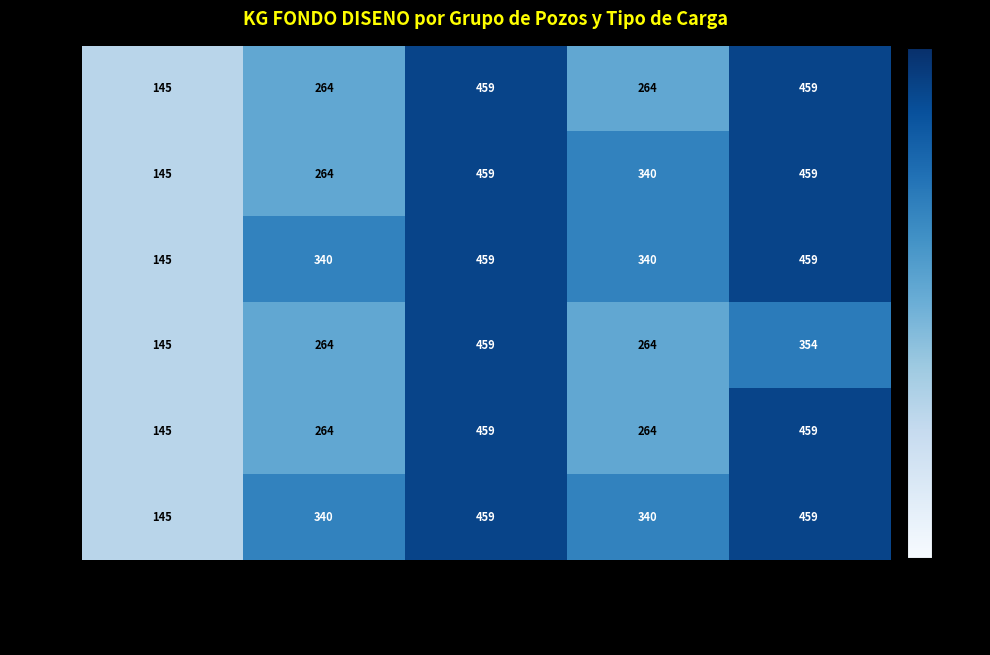

At which category is the sum across all series the highest?

VERTEX 70 12.25"